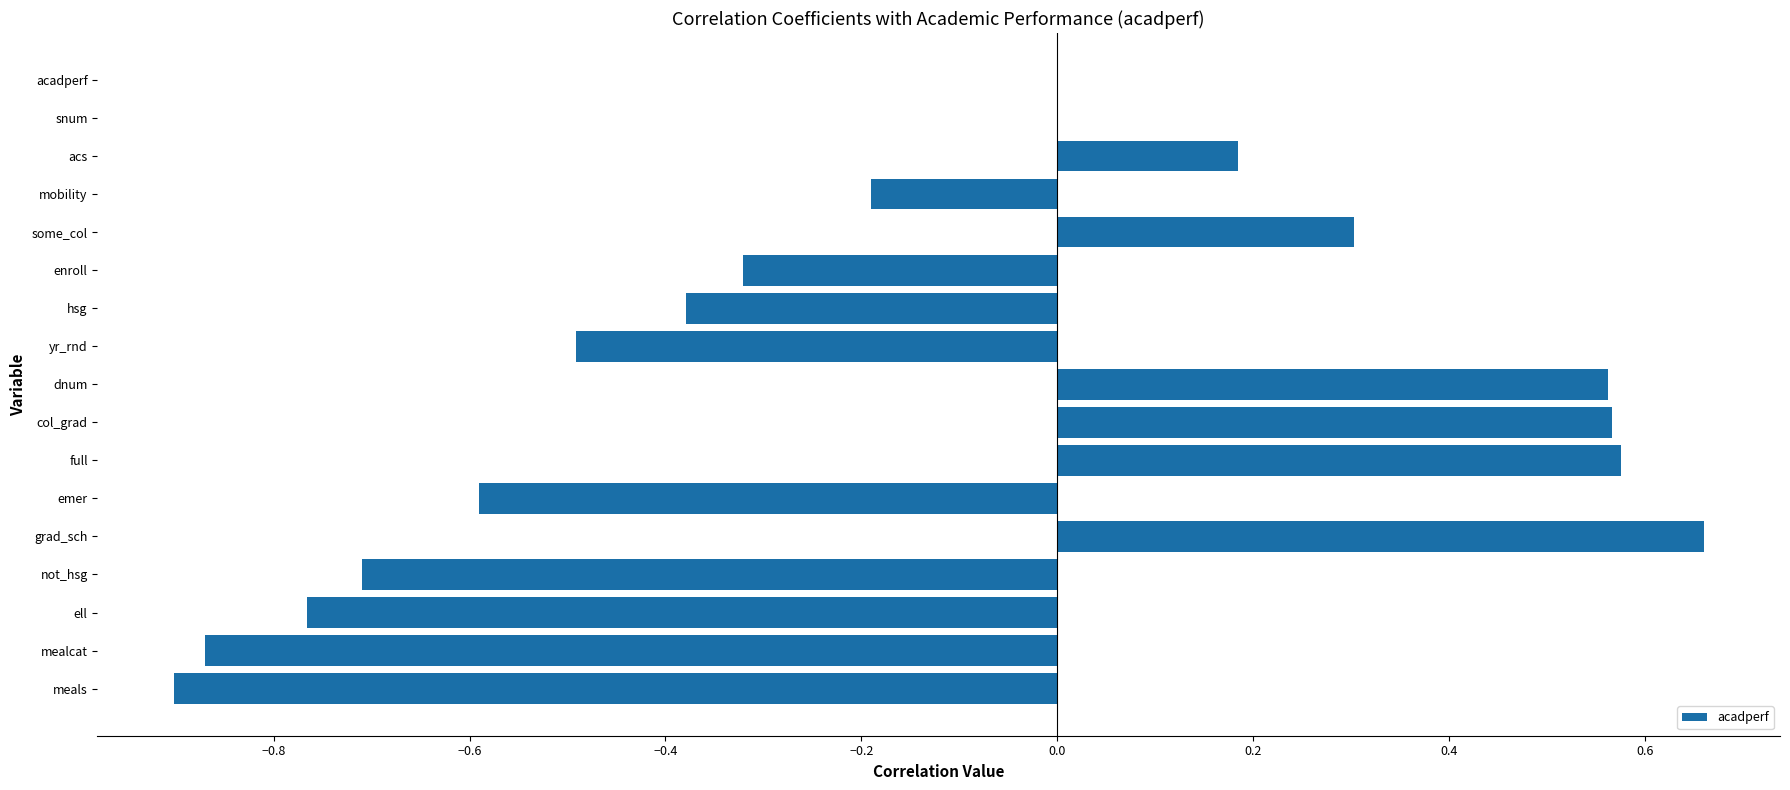

True or false: the data shows 0.5 at acadperf.

False